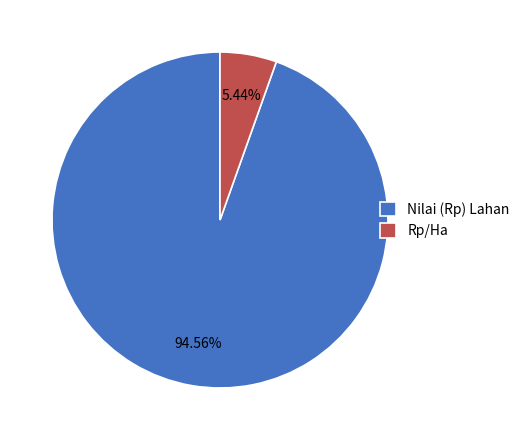

How many slices are in this pie chart?

2